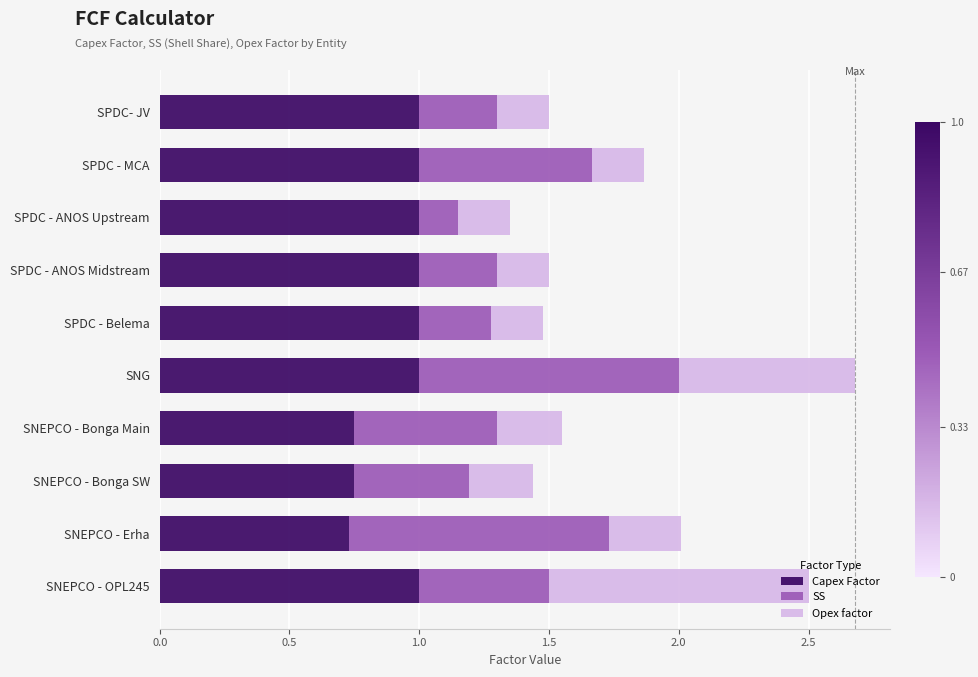

What is the average value of the Capex Factor series?

0.9